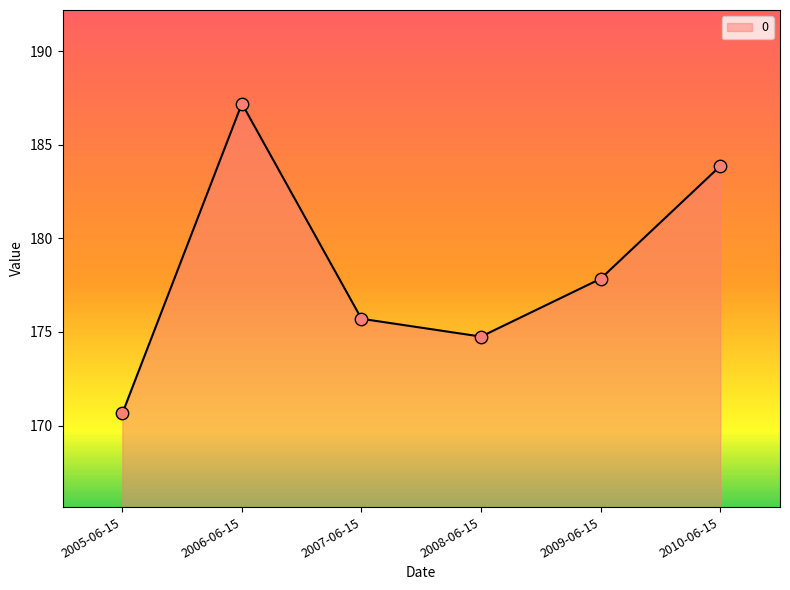

What is the change in value from 2005-06-15 to 2007-06-15?

+5.1